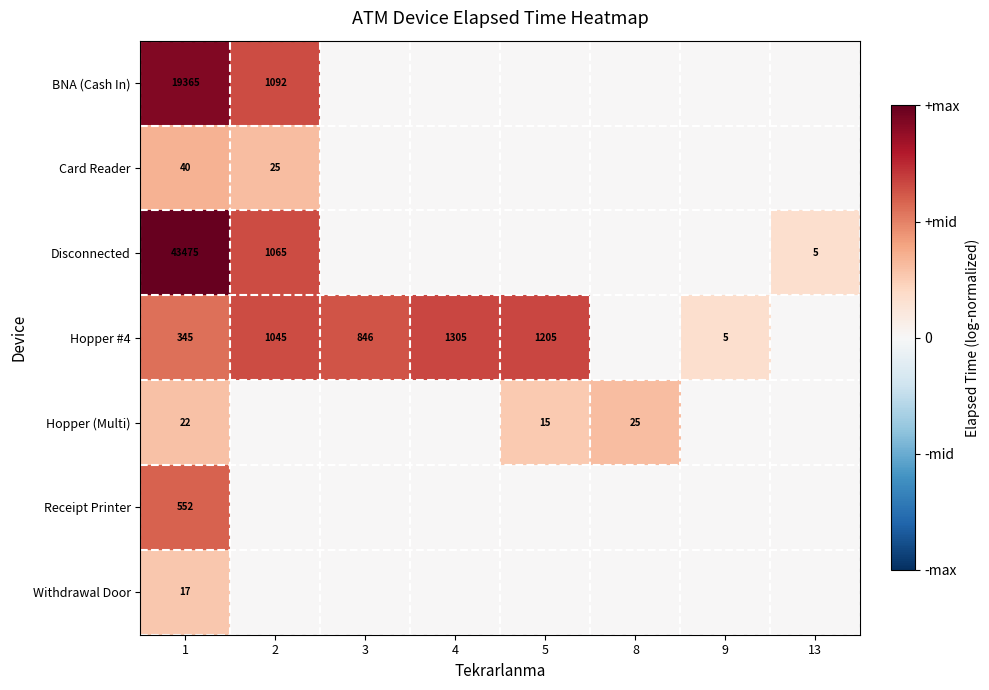

True or false: Hopper (Multi) has a value of 7 at 1.

False